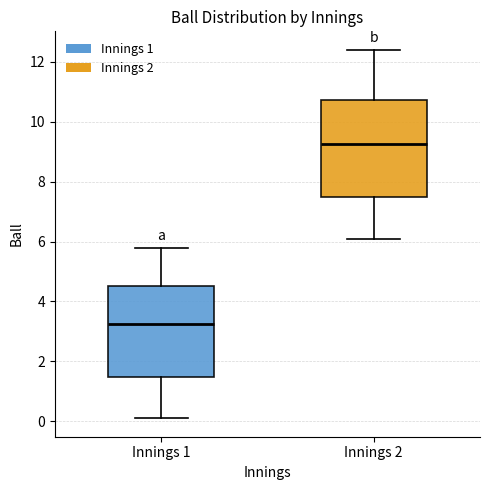

Which box's median line is the lowest?

Innings 1